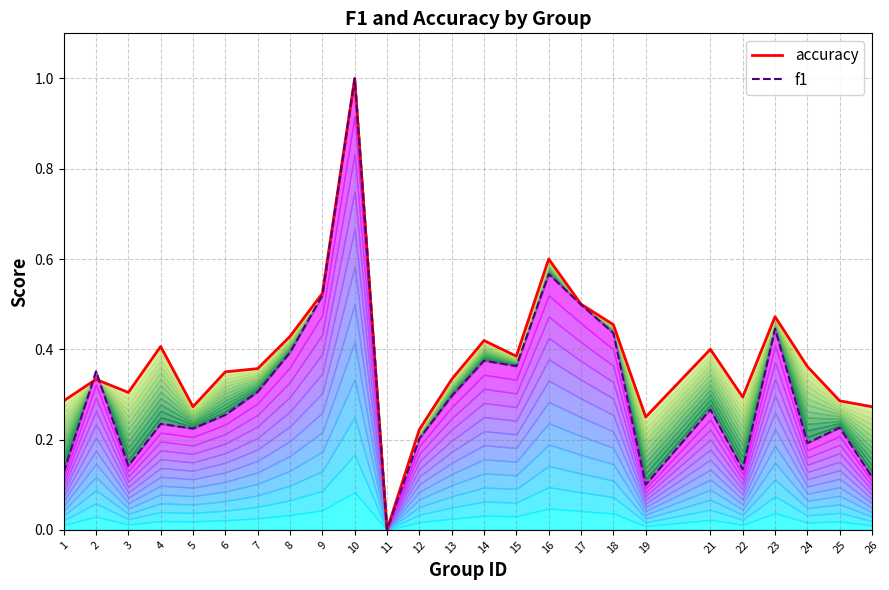

List the series in order of their overall mean, highest first.

accuracy, f1